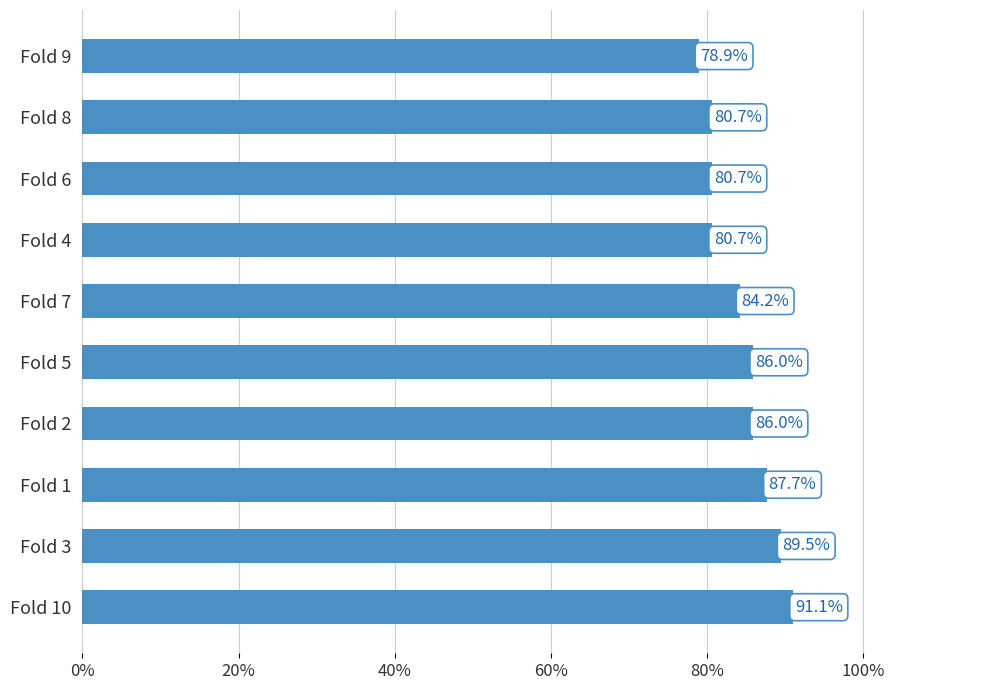

Are the bars horizontal?

Yes